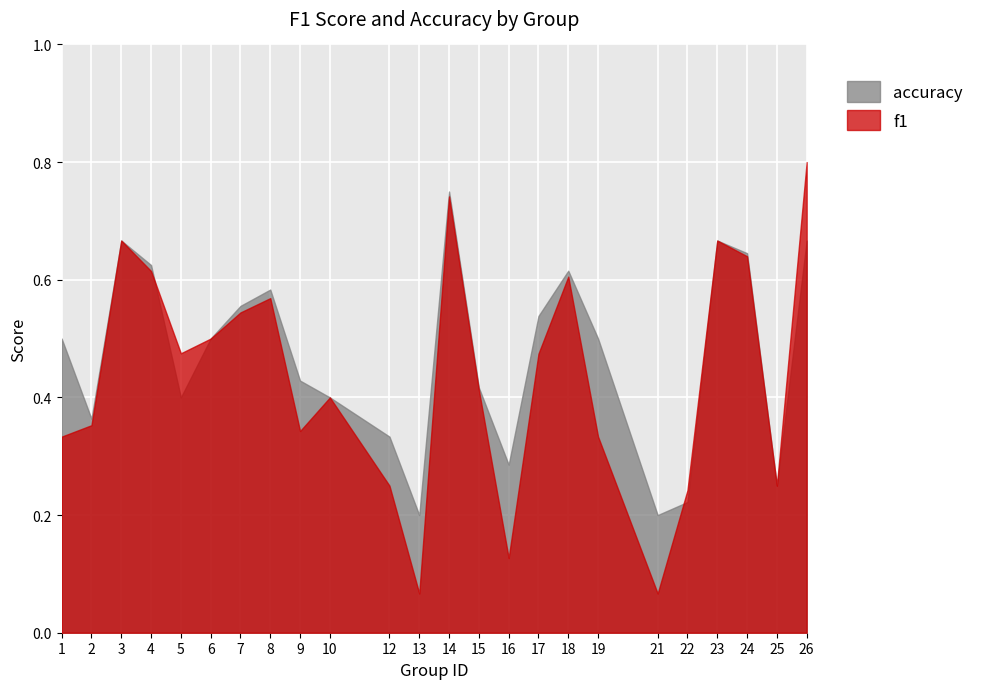

What is the sum of the accuracy values at 5 and 19?

0.9